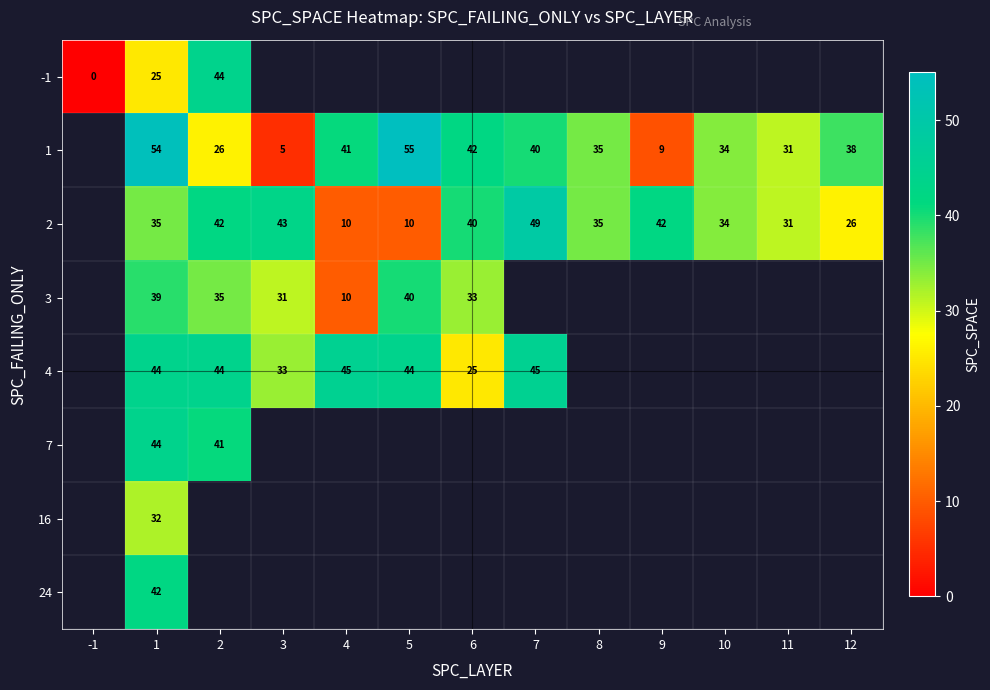

What is the sum of the 2 values at 9 and 3?

85